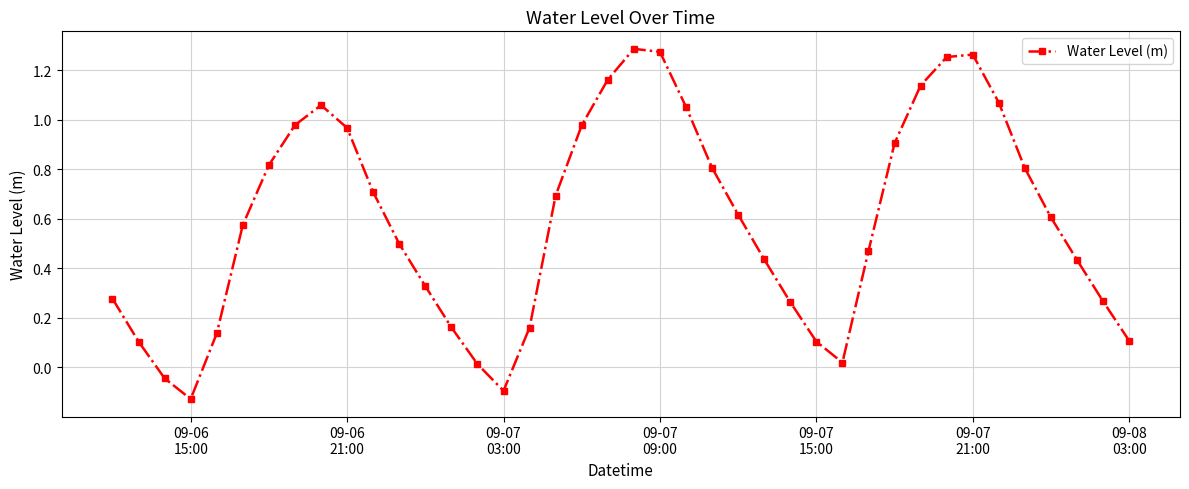

What is the difference between the maximum and minimum values?

1.4